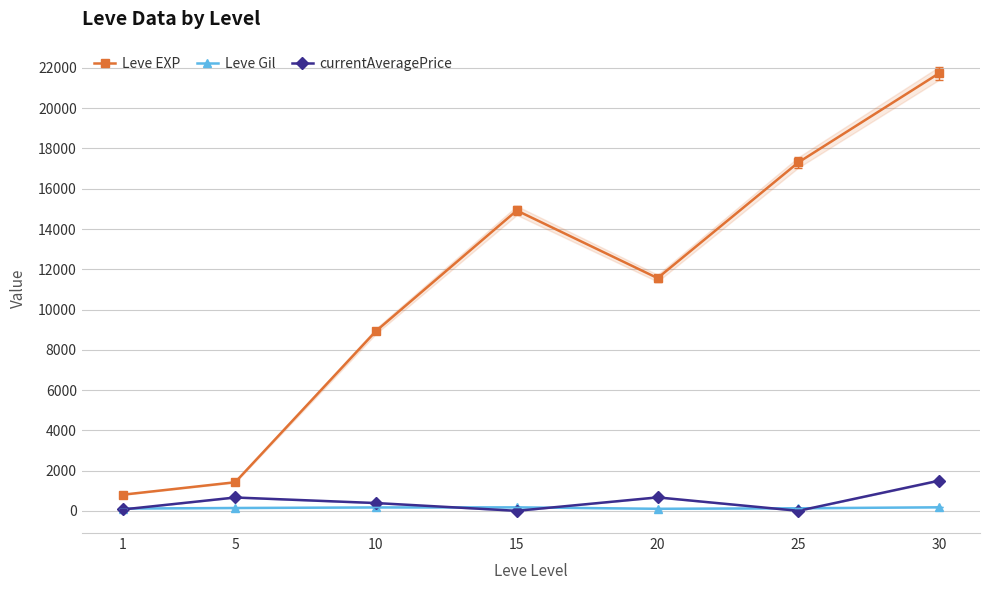

What is the difference between the highest and lowest values at 1?

733.7